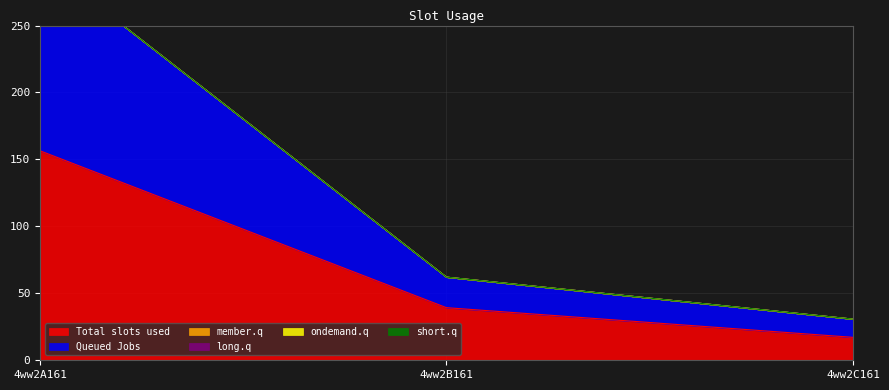

The value of Total slots used at 4ww2B161 is 39.3. True or false?

True